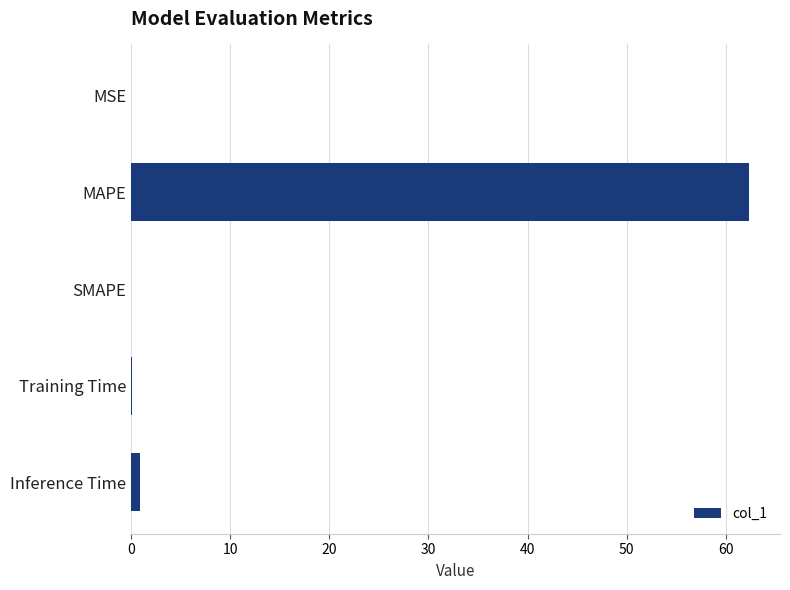

Is it true that the value at SMAPE is 0.0?

True